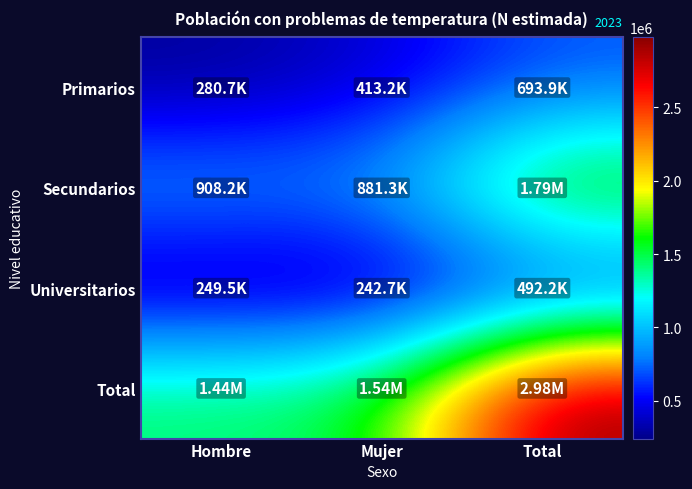

Rank the series at Mujer from lowest to highest value.

Universitarios, Primarios, Secundarios, Total